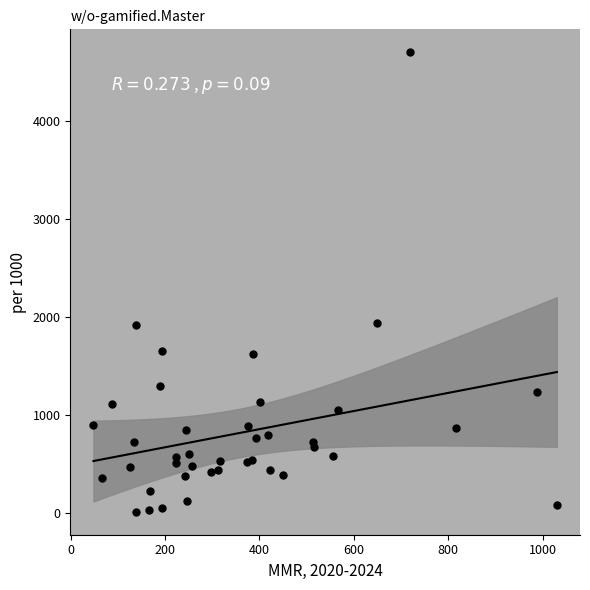

What is the range of Y values (max minus min)?

4695.0